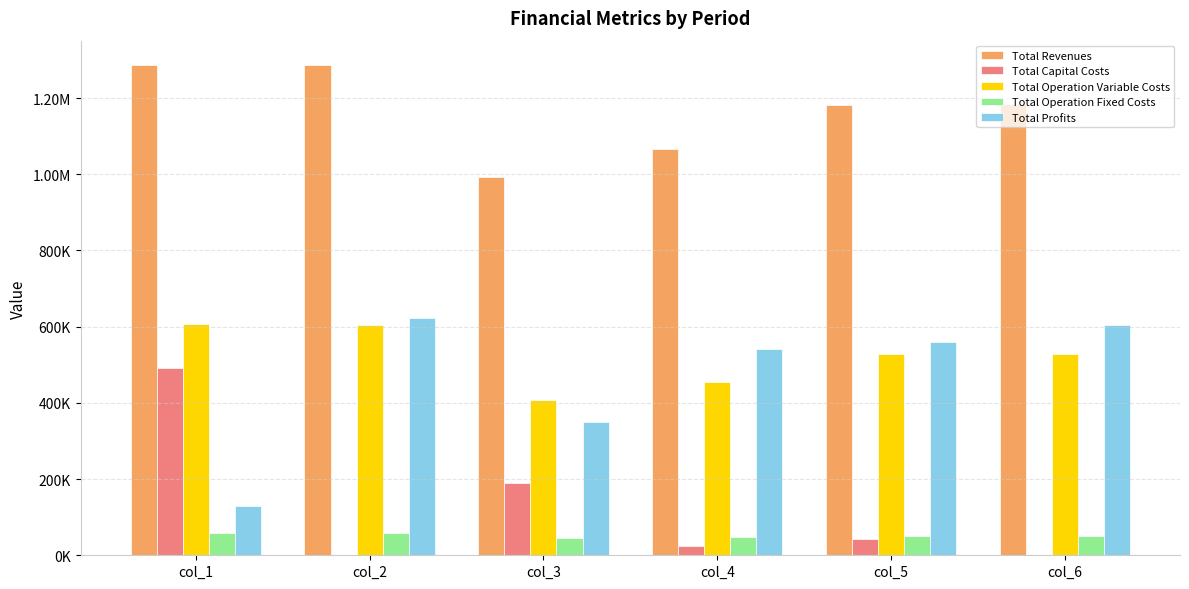

What is the difference between the highest and lowest values at col_1?

1228179.0